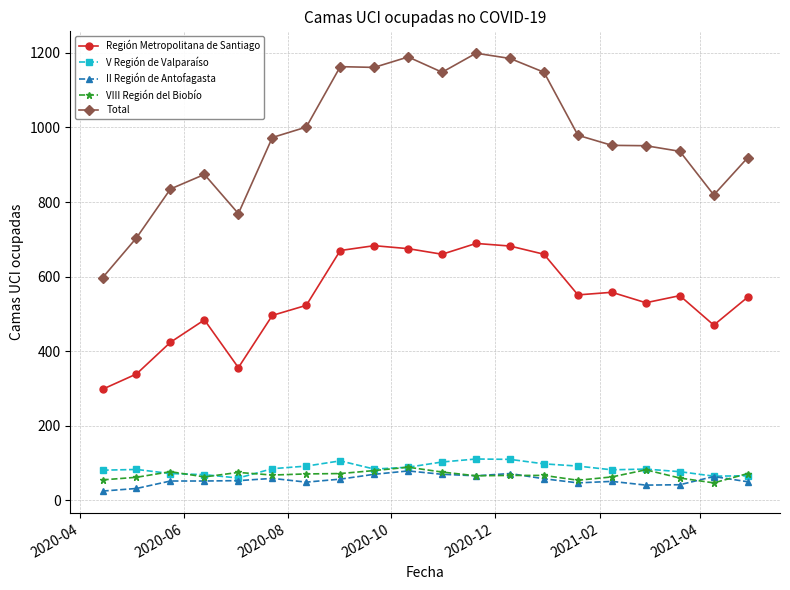

At how many categories does at least one series exceed 636?

19